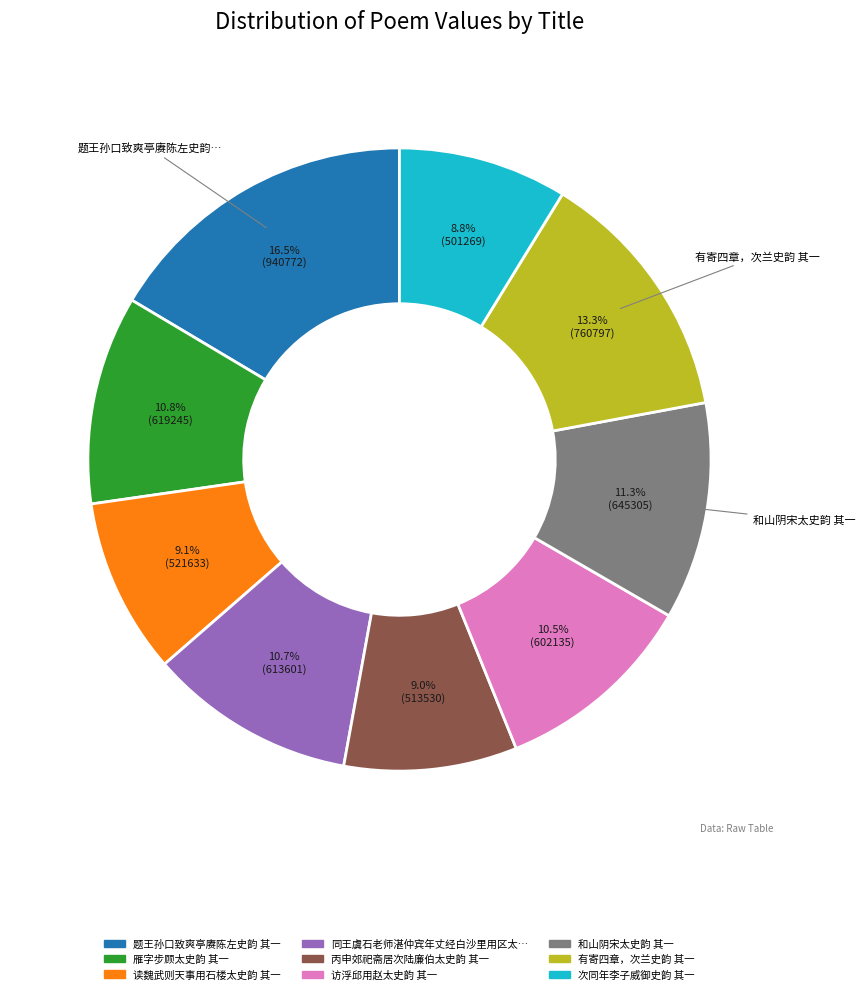

To the nearest percent, what is the difference between the largest and smallest slice percentages?

8%